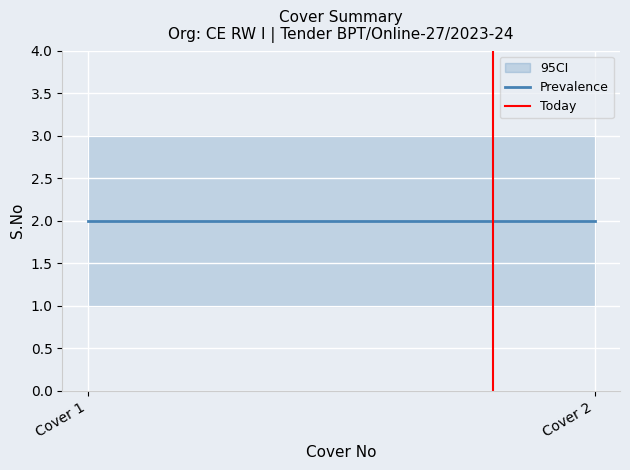

At which category is the sum across all series the highest?

Cover 2